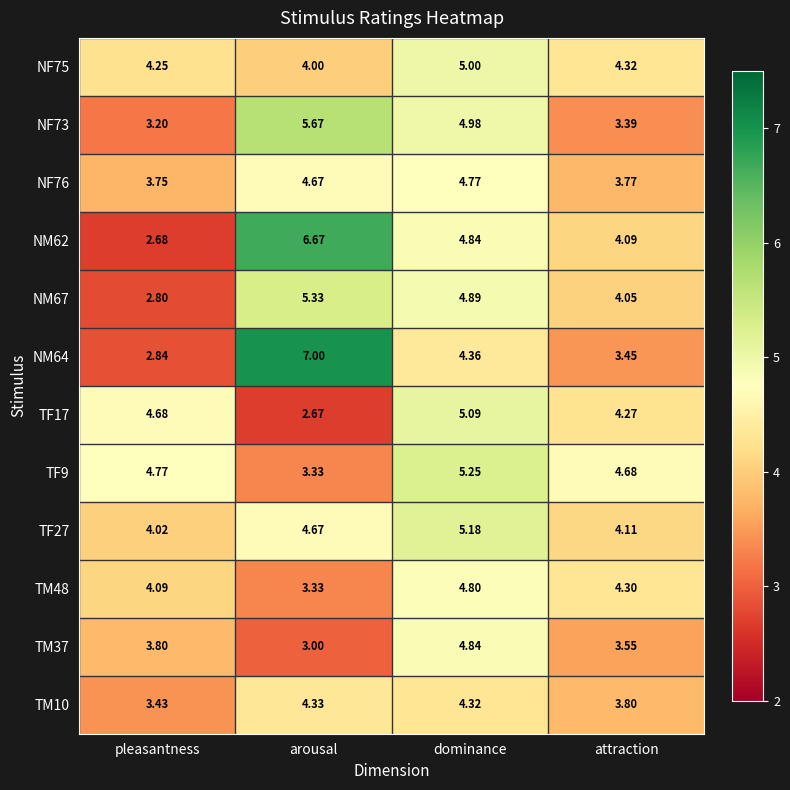

Is the value of NF76 at pleasantness greater than the value of TF27 at arousal?

No